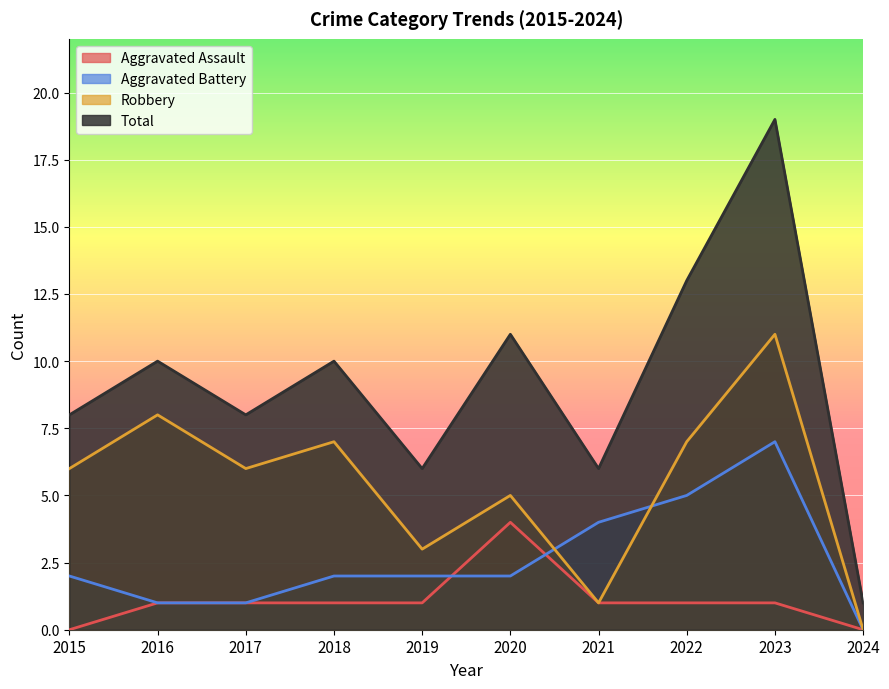

Does the chart display data point markers on the line(s)?

No